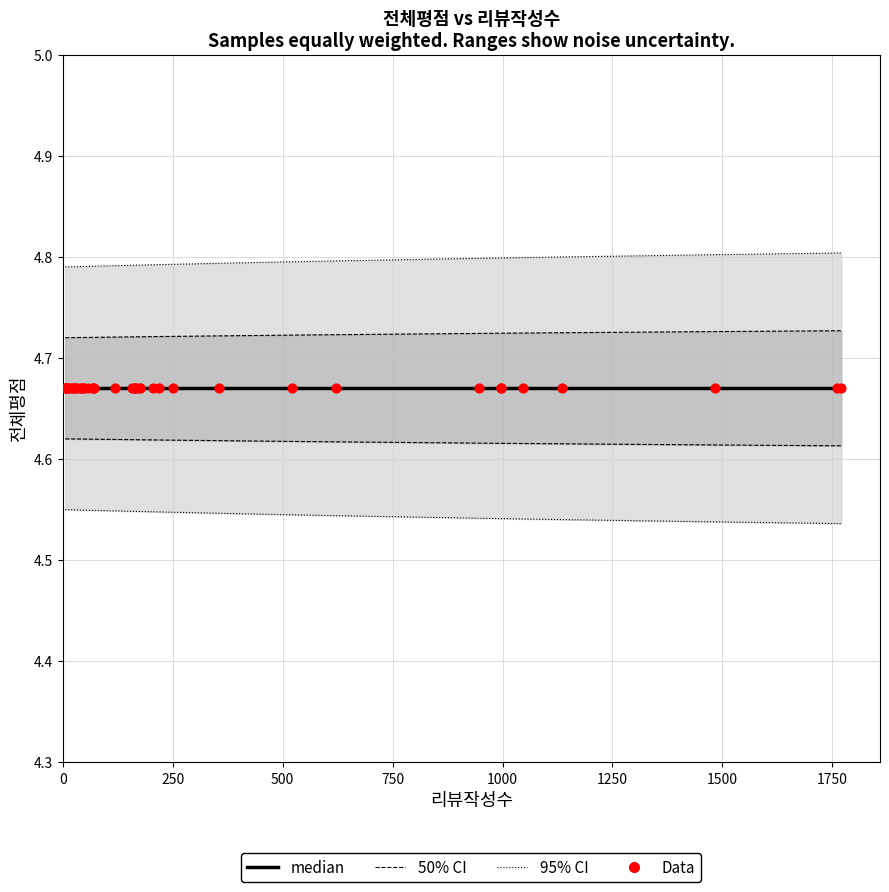

What are all the series names shown in the legend?

95% CI, 50% CI, median, Data